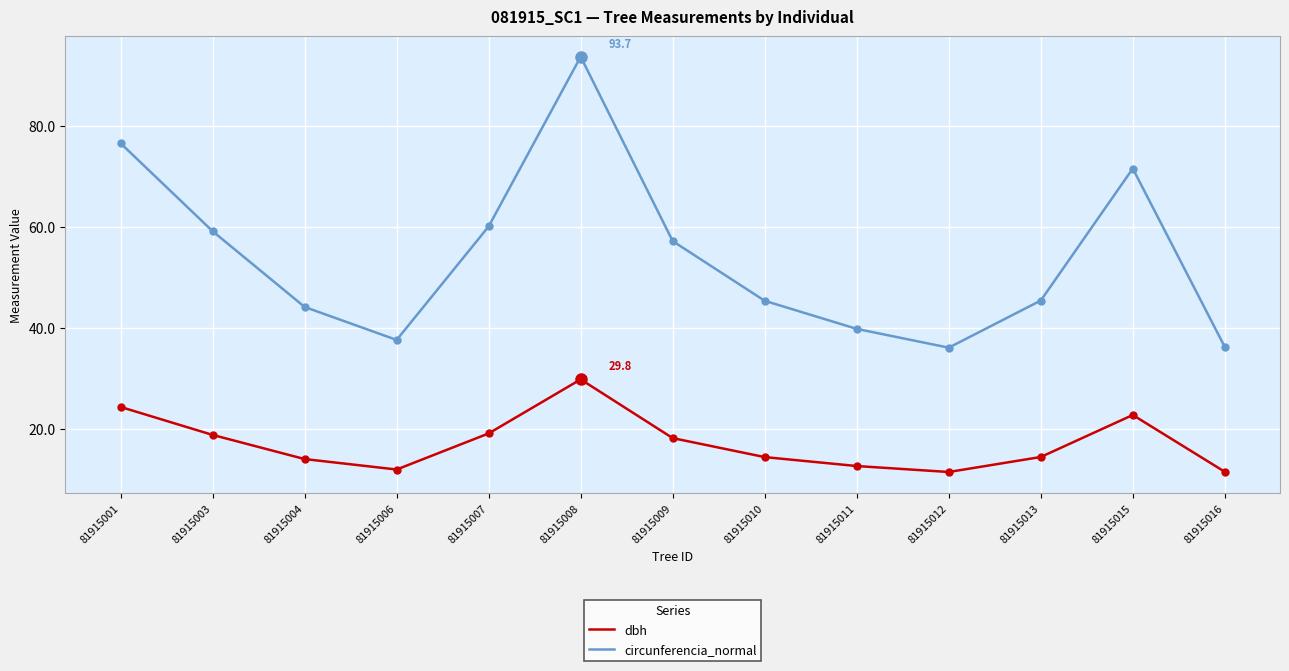

What are all the series names shown in the legend?

dbh, circunferencia_normal